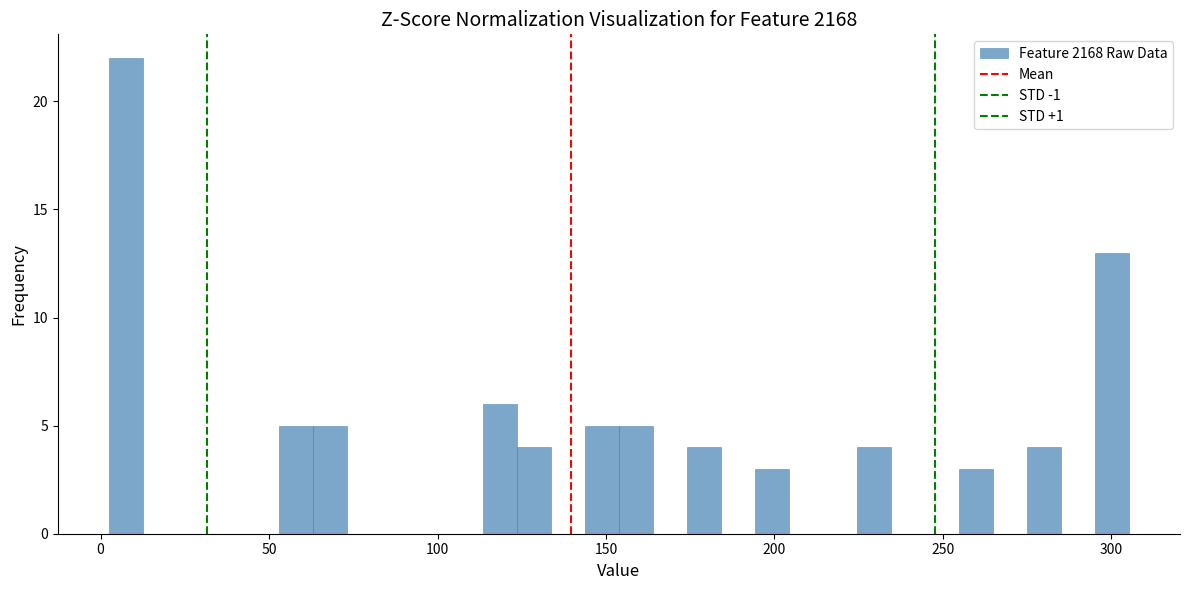

Read against the x-axis, roughly where is the centre of the tallest bar?

5